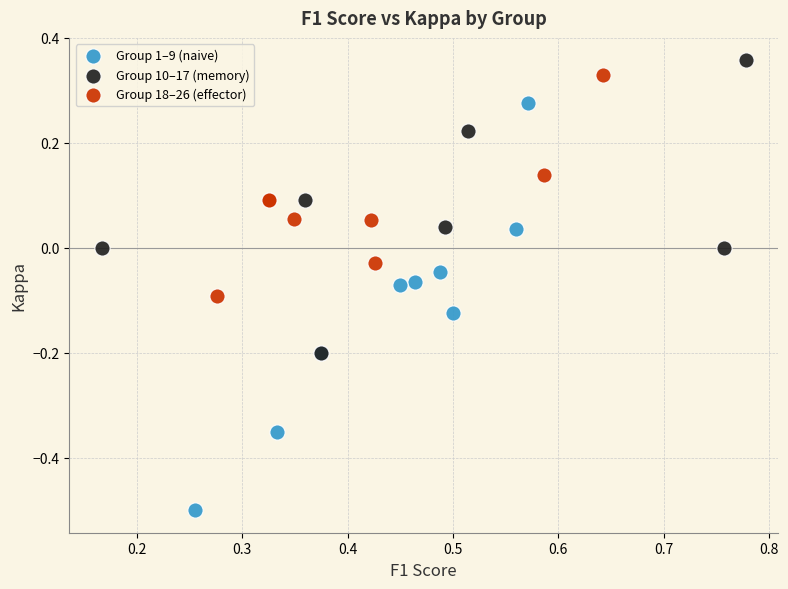

Which series reaches the minimum Y coordinate?

Group 1–9 (naive)